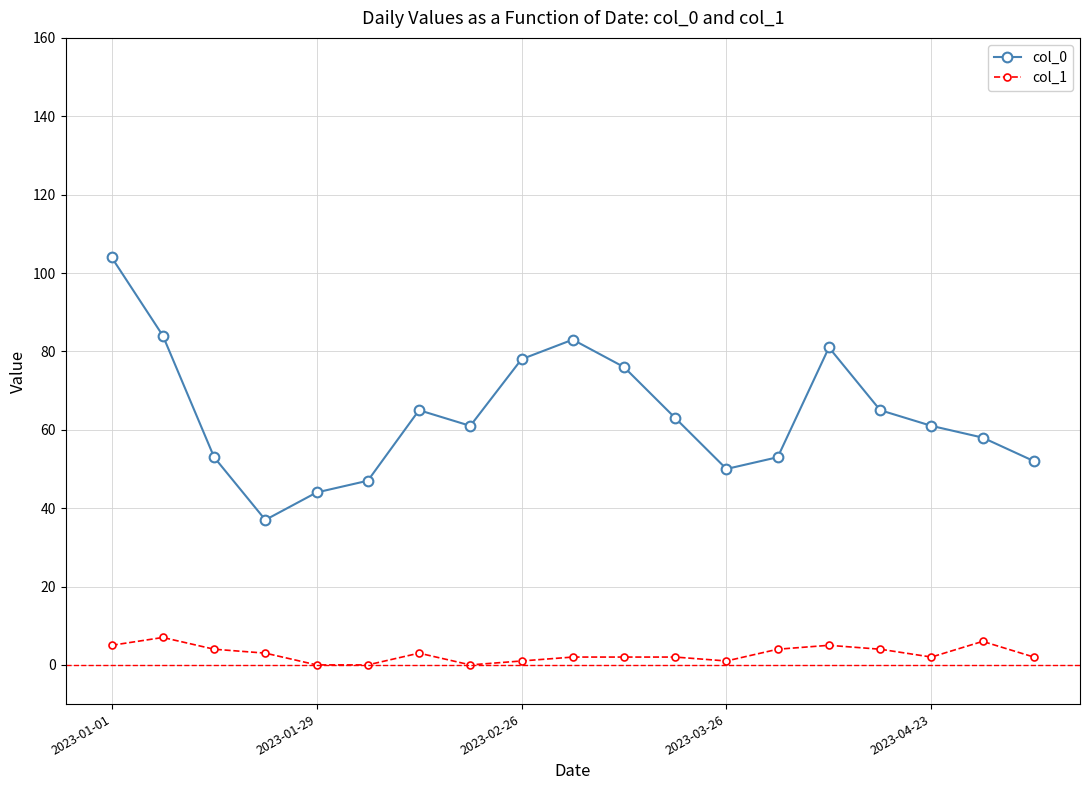

What is the difference between the second highest and second lowest values in the col_1 series?

6